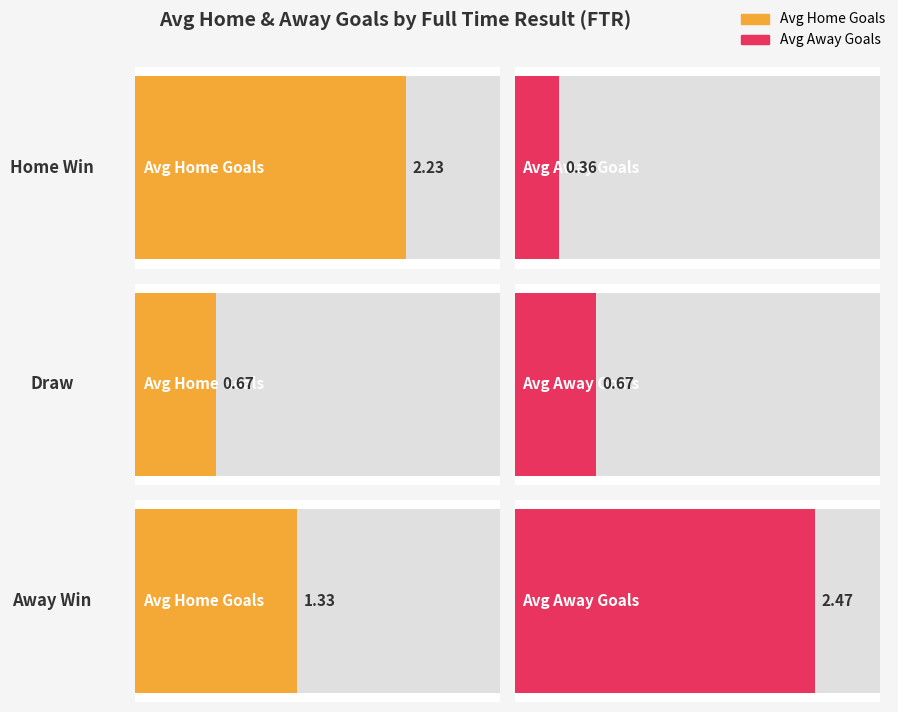

What are all the series names shown in the legend?

Avg Home Goals, Avg Away Goals